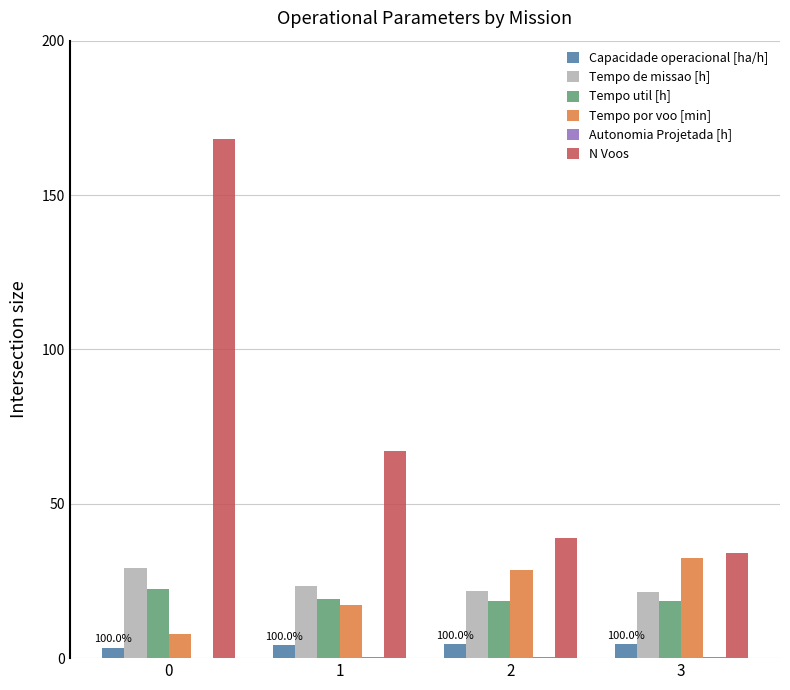

Which series has the widest spread of values?

N Voos